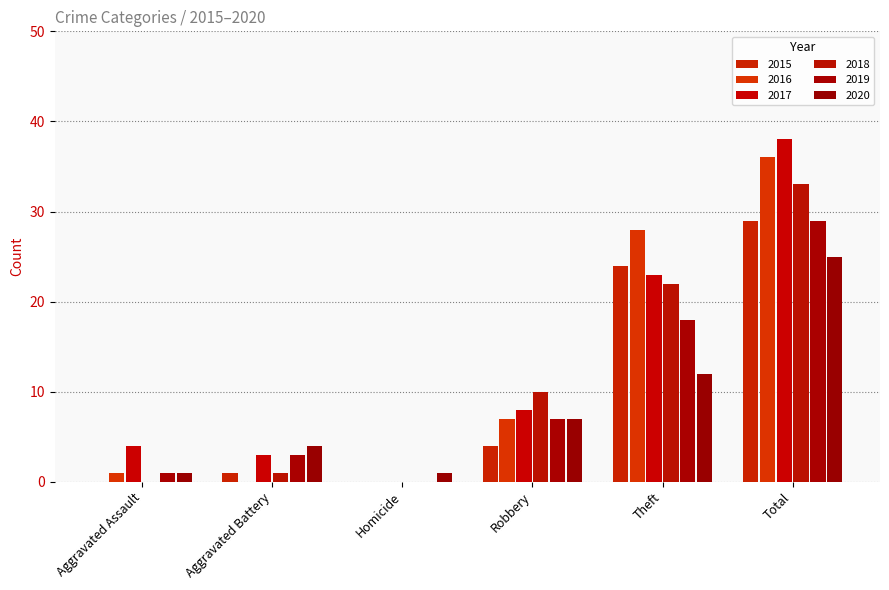

At which category is the sum across all series the highest?

Total